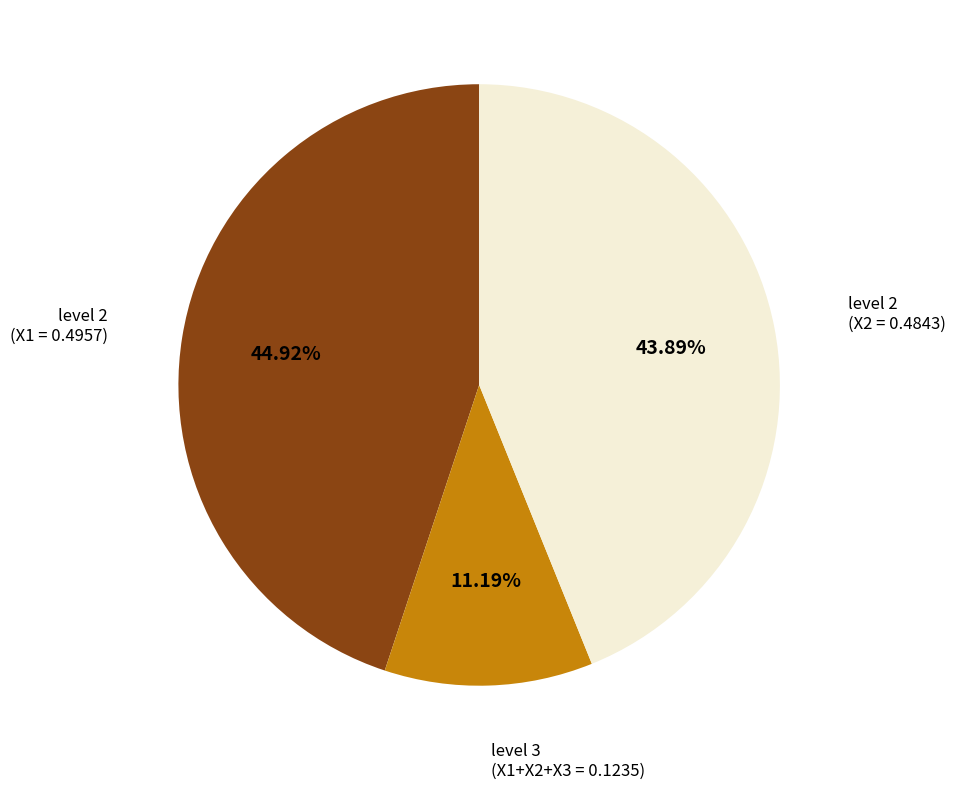

Is there a majority slice in this chart?

No